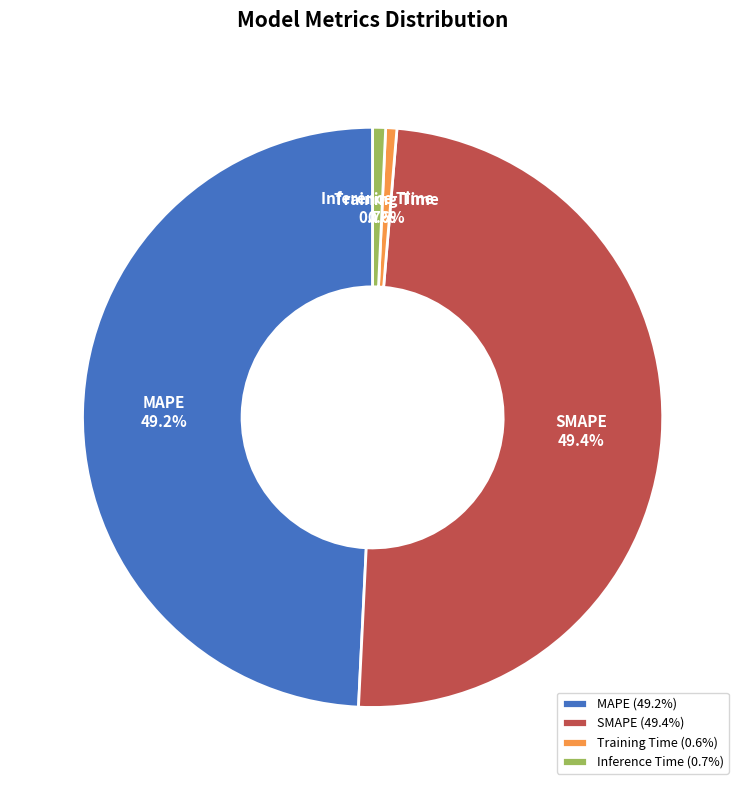

Between MAPE and Inference Time, which is larger?

MAPE